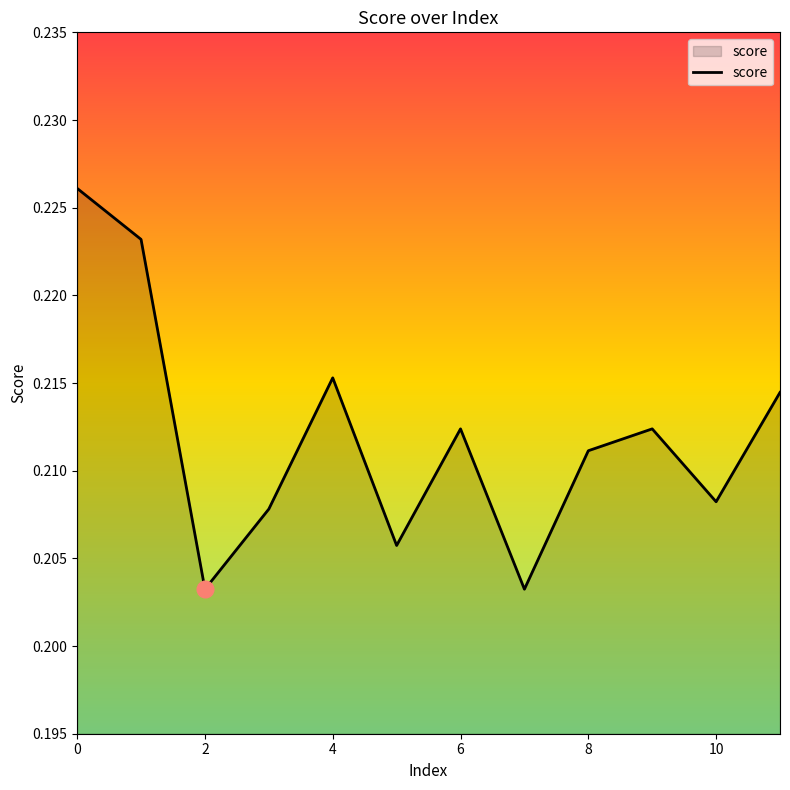

Does the chart have visible grid lines?

No